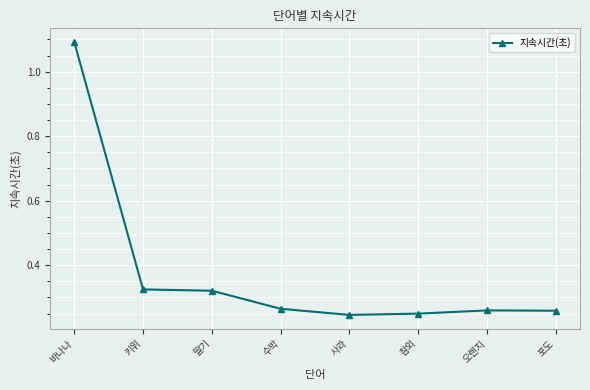

What position from the right is 포도?

1